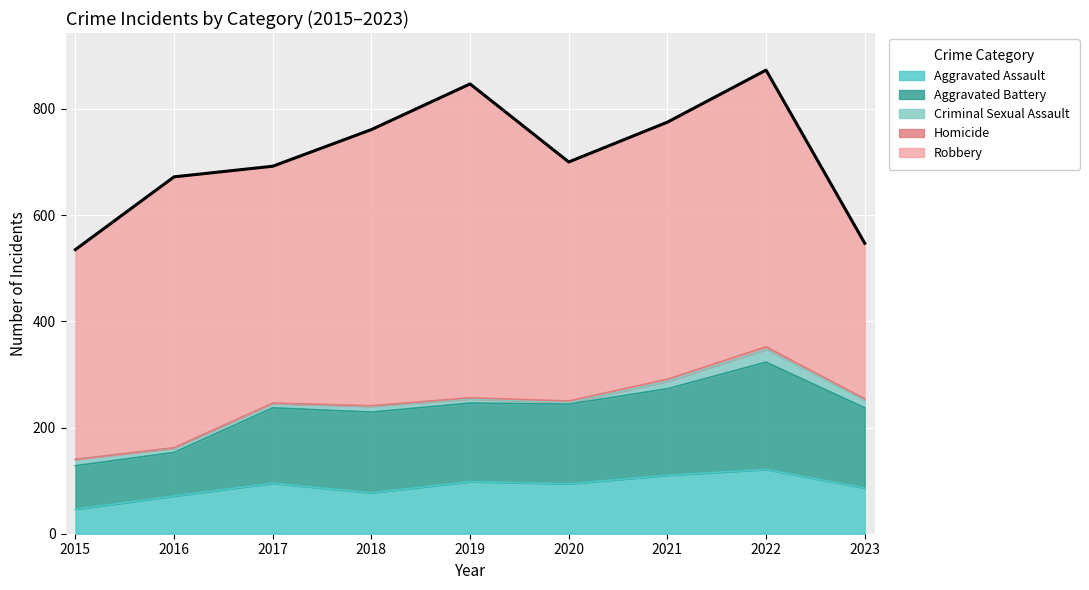

Between 2017 and 2019, which series saw the biggest shift?

Robbery